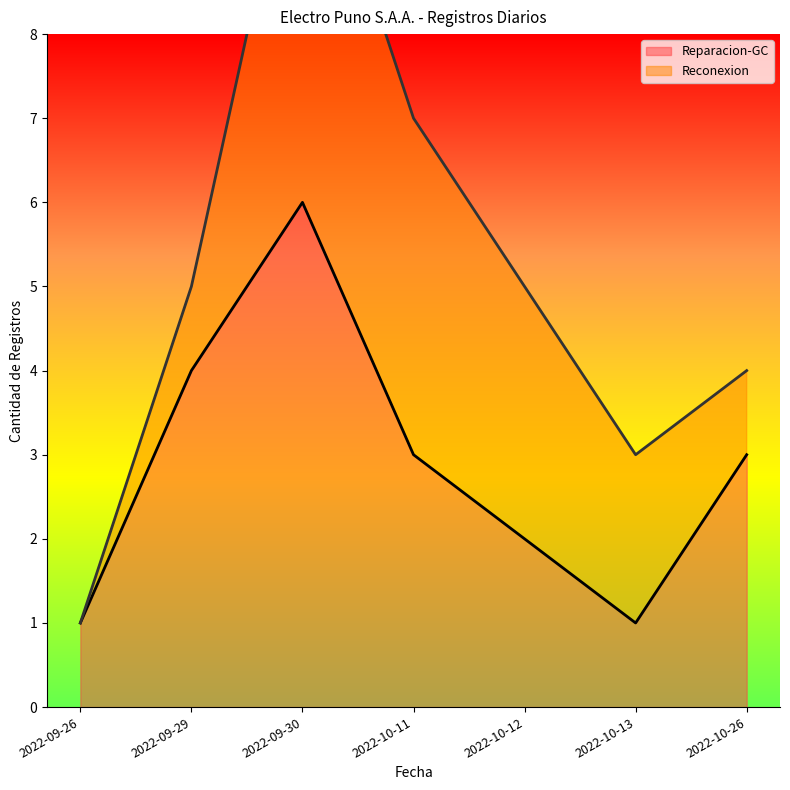

Which label corresponds to the smallest value in the chart?

2022-09-26